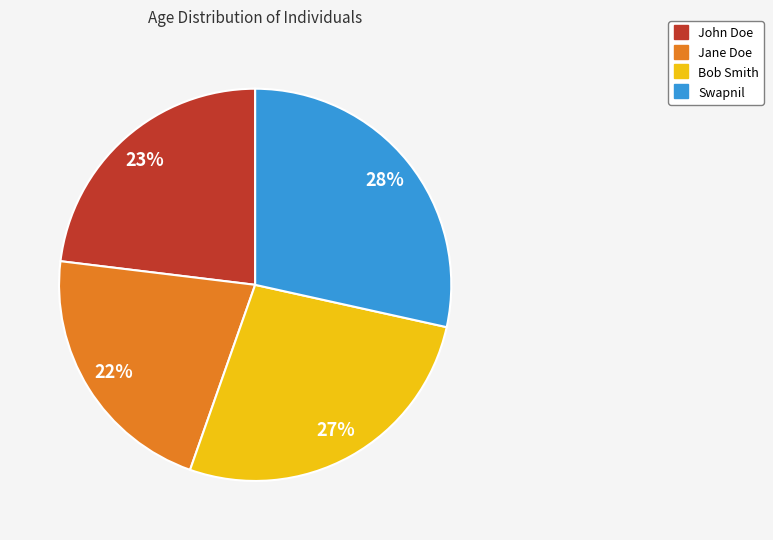

To the nearest percent, what is the combined percentage of John Doe and Jane Doe?

45%